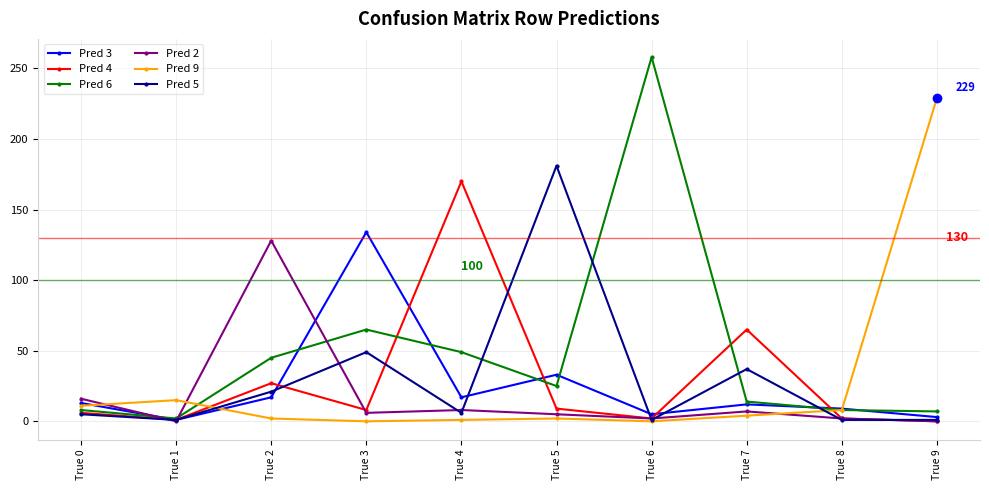

Which series ends up on top after the final intersection of Pred 3 and Pred 6?

Pred 6